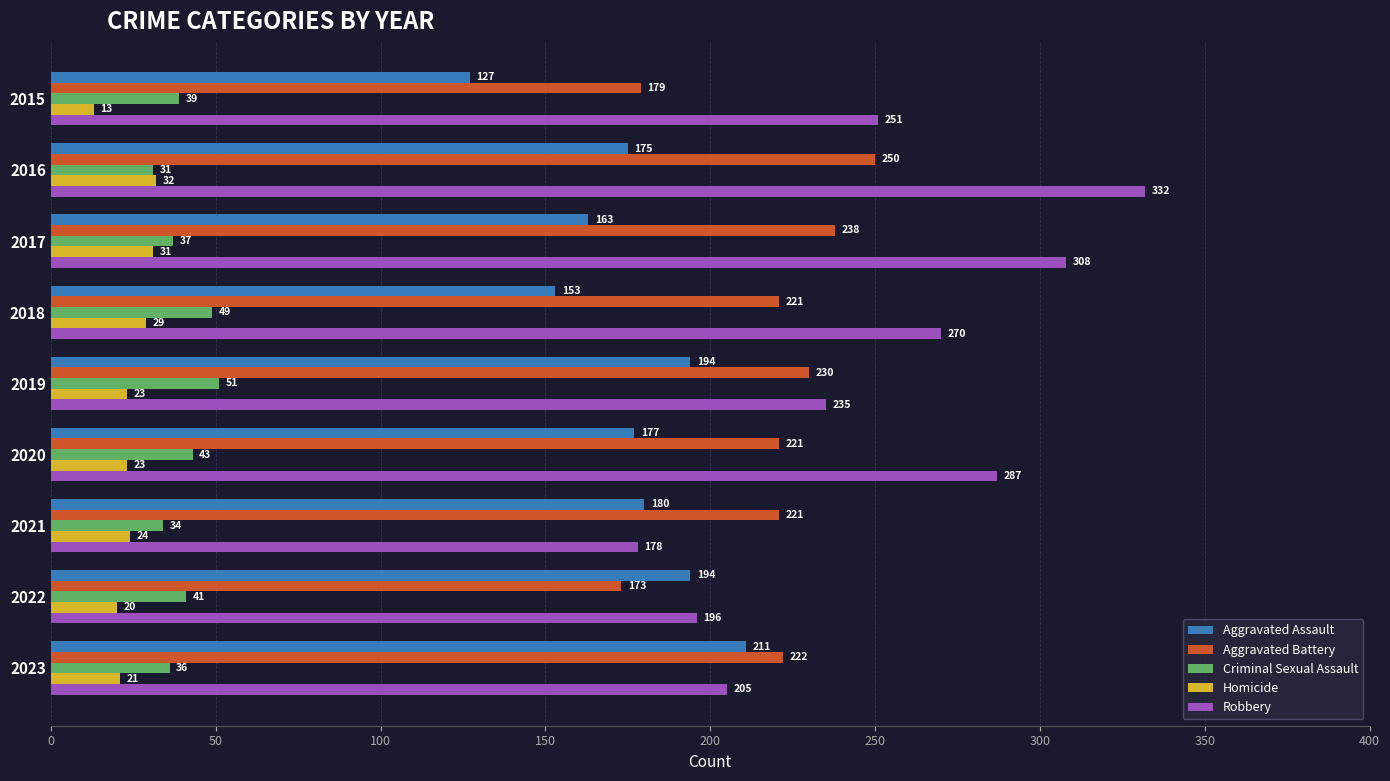

What are all the series names shown in the legend?

Aggravated Assault, Aggravated Battery, Criminal Sexual Assault, Homicide, Robbery